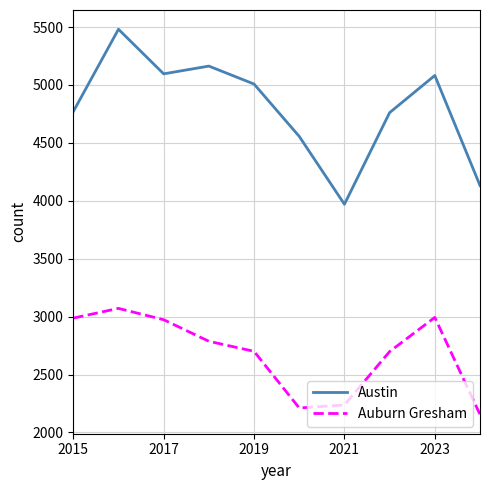

How many lines are shown in the chart?

2